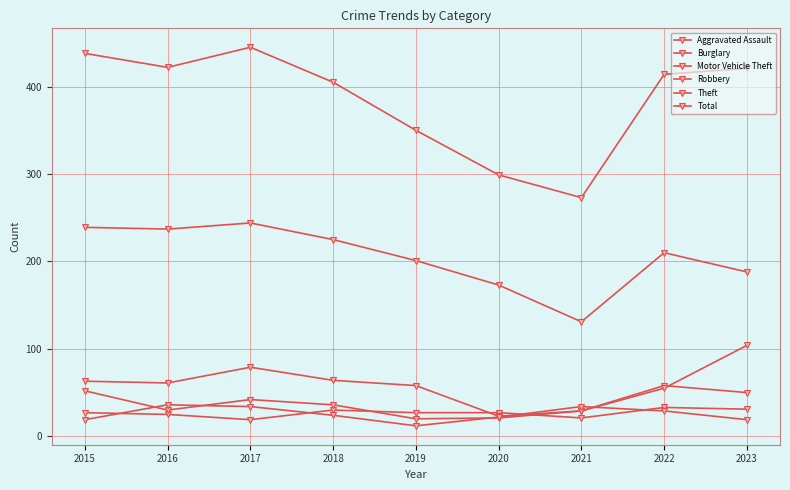

Reading left to right, extract all data points from this chart.

Aggravated Assault: 2015=27	2016=25	2017=19	2018=30	2019=27	2020=27	2021=21	2022=33	2023=31
Burglary: 2015=63	2016=61	2017=79	2018=64	2019=58	2020=23	2021=29	2022=58	2023=50
Motor Vehicle Theft: 2015=52	2016=30	2017=42	2018=36	2019=20	2020=21	2021=29	2022=55	2023=104
Robbery: 2015=19	2016=36	2017=34	2018=24	2019=12	2020=22	2021=34	2022=29	2023=19
Theft: 2015=239	2016=237	2017=244	2018=225	2019=201	2020=173	2021=131	2022=210	2023=188
Total: 2015=438	2016=422	2017=445	2018=405	2019=350	2020=299	2021=273	2022=414	2023=421